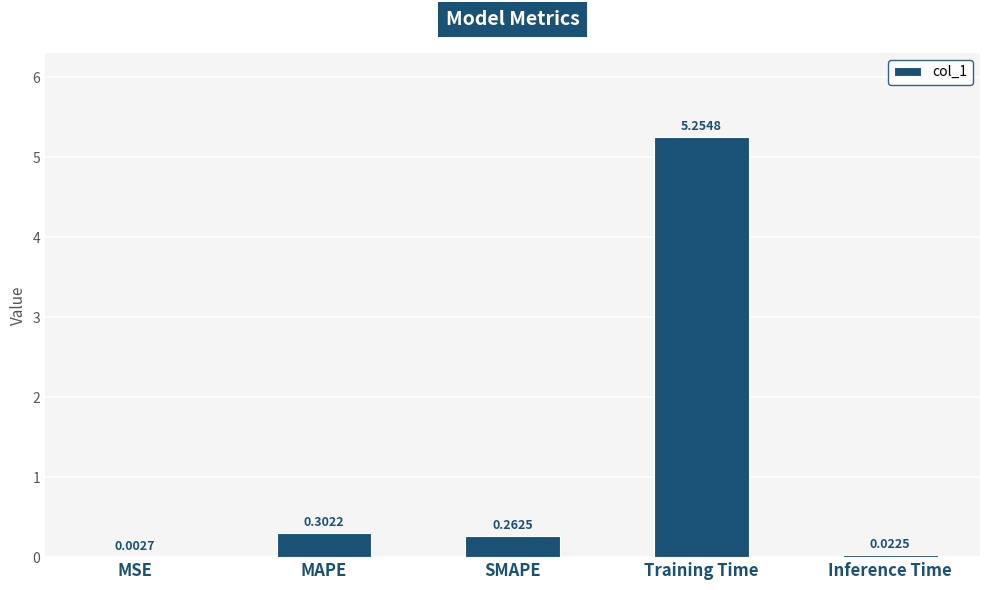

Which has a higher value, Inference Time or MSE?

Inference Time